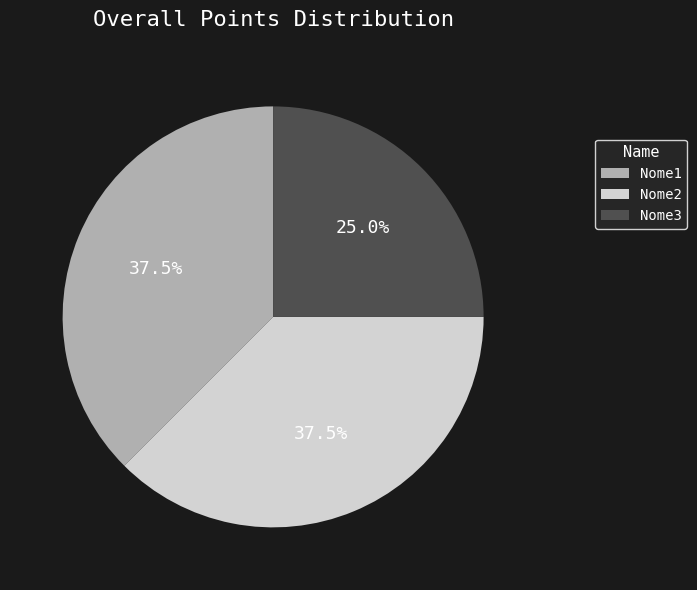

To the nearest percent, what portion does Nome3 represent?

25%